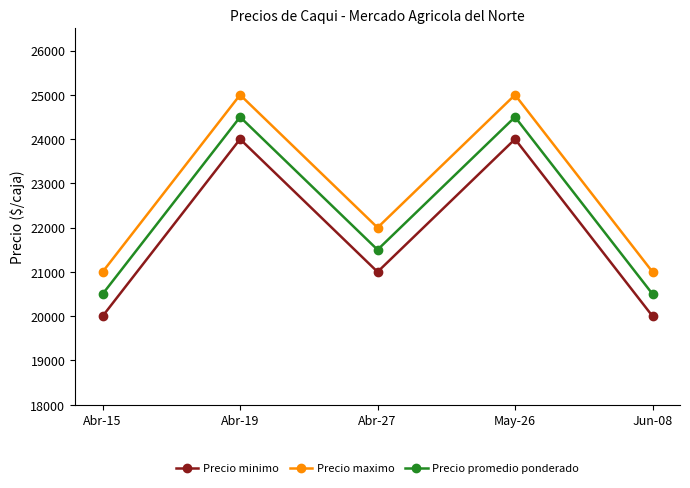

What is the sum of the Precio minimo values at Abr-19 and May-26?

48000